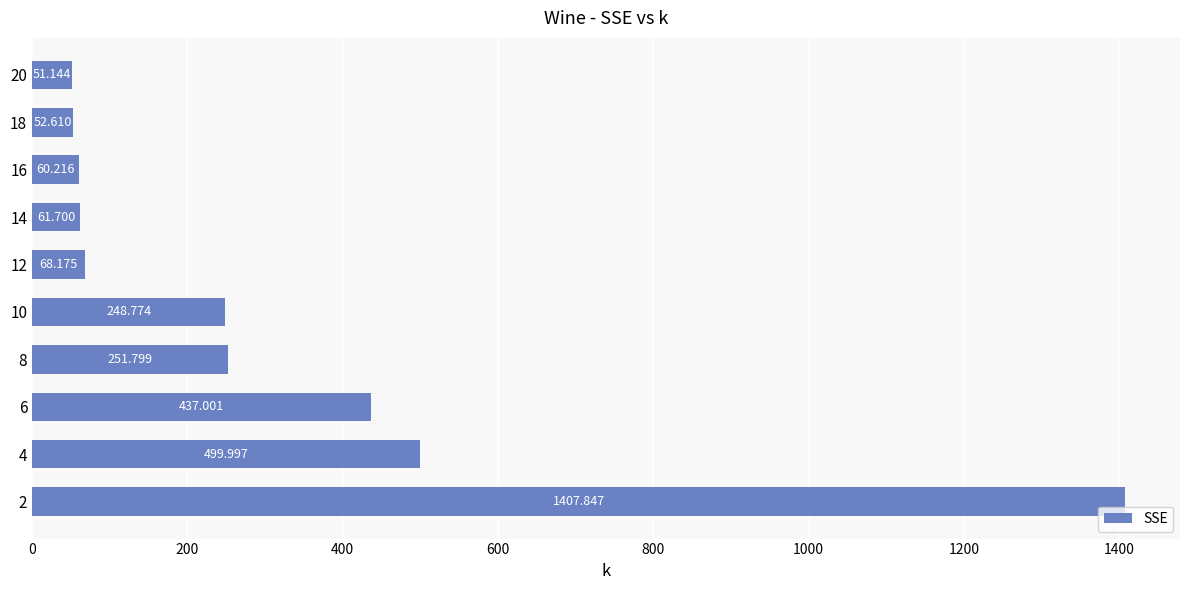

How many bars are there in total?

10